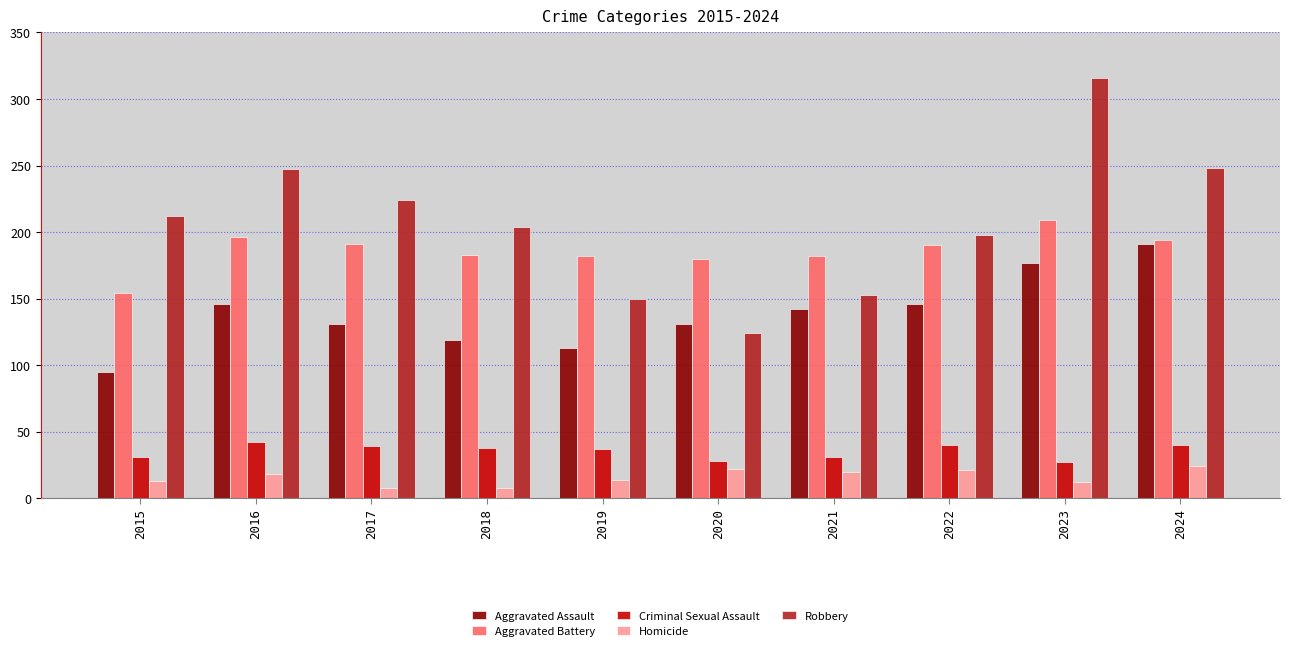

What is the sum of the Robbery values at 2023 and 2021?

469